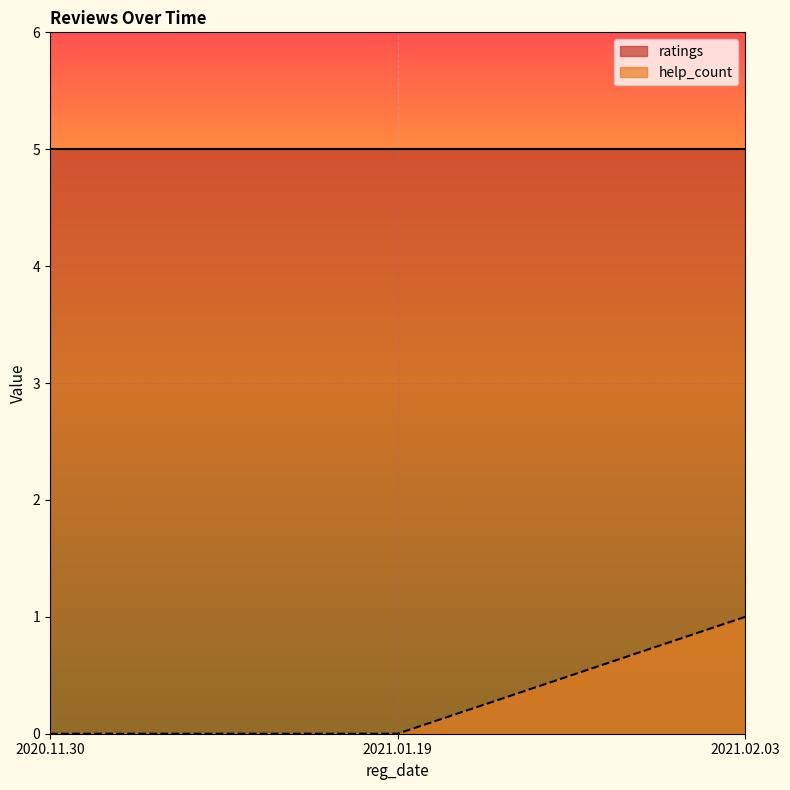

What position from the right is 2021.02.03?

1